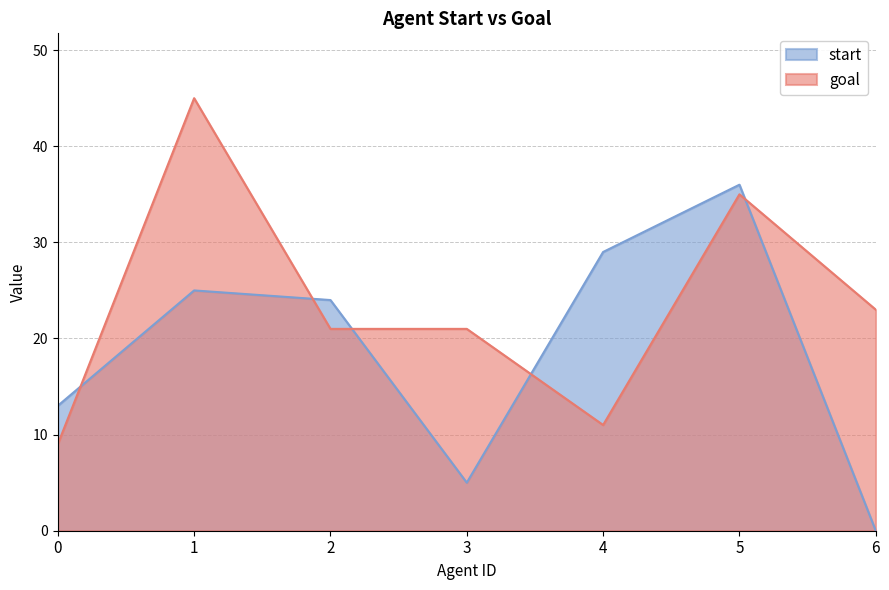

Which has a higher value, 6 or 2?

2